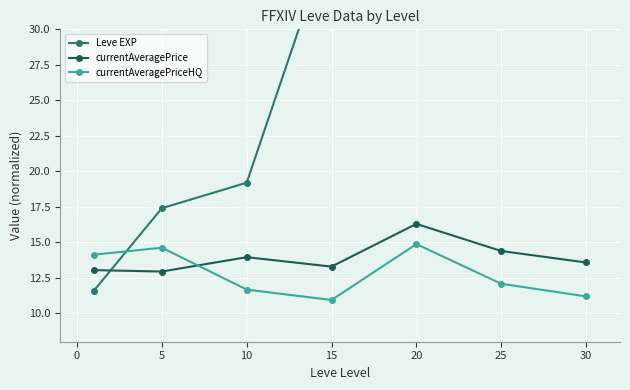

Is this an area chart (filled region under the line)?

No